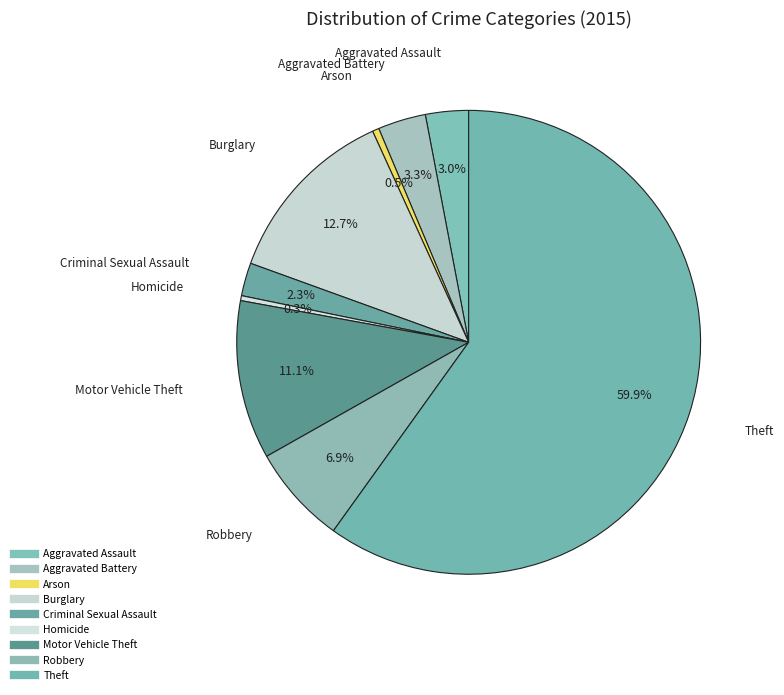

What percentage is the Motor Vehicle Theft slice, to the nearest percent?

11%